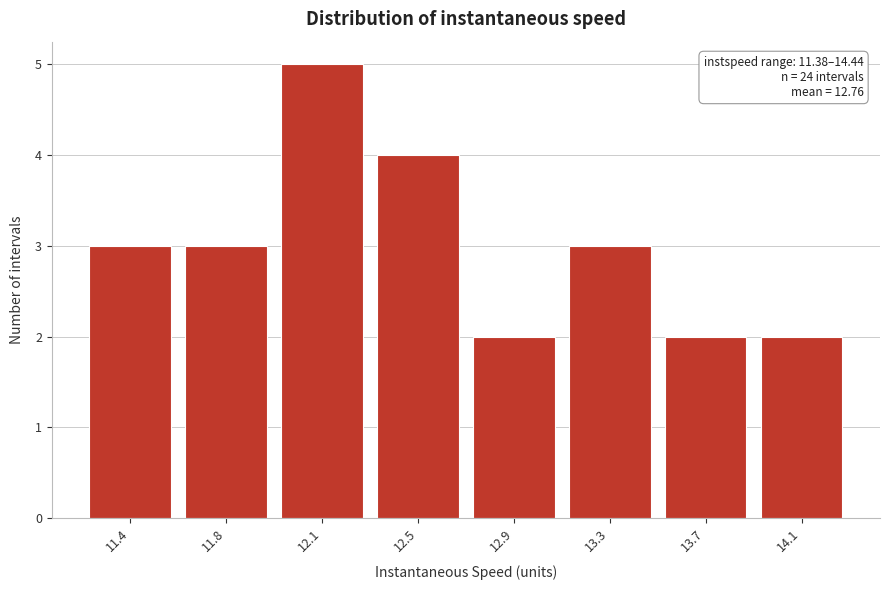

Reading left to right, transcribe all the data shown in this chart.

3	3	5	4	2	3	2	2